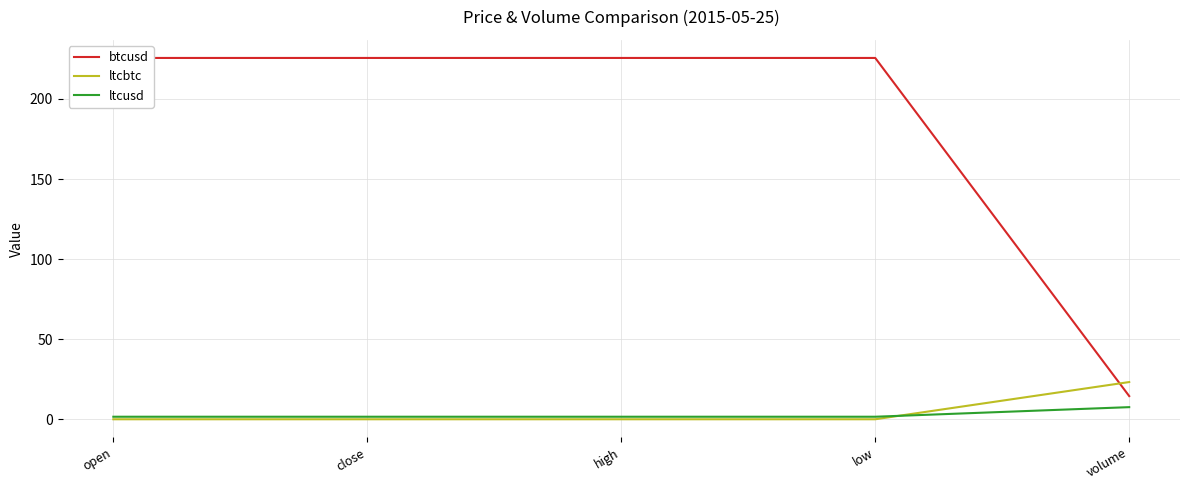

Where do ltcbtc and ltcusd first cross each other?

low and volume